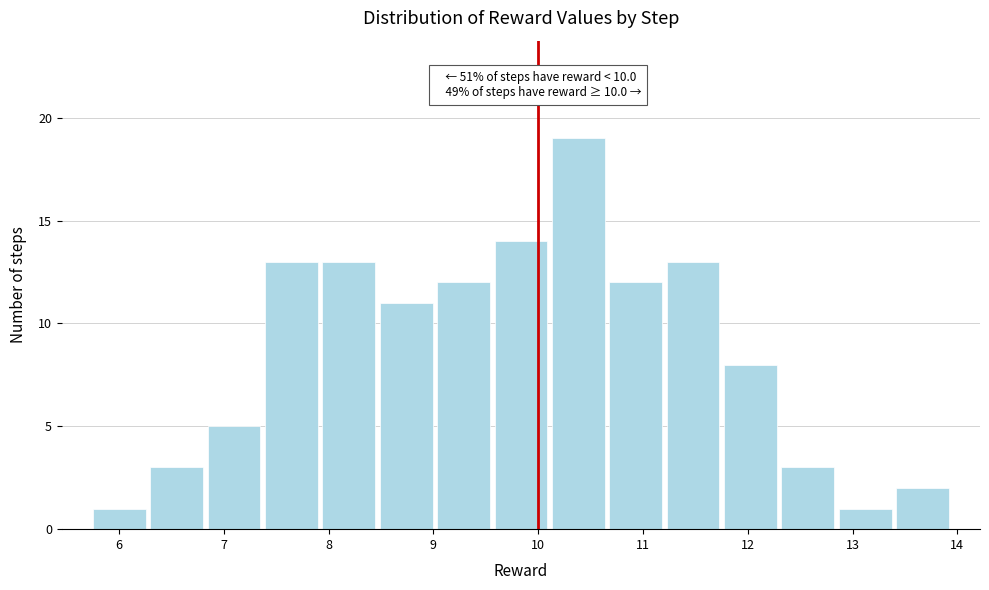

Over which range of the x-axis is the bar tallest?

10.1 to 10.7